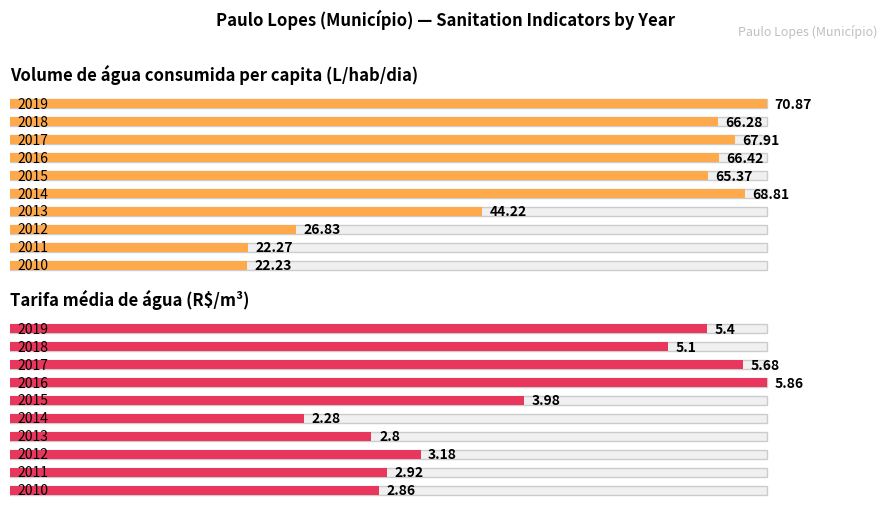

Which series has the largest total across all categories?

Volume_de_agua_consumida_per_capita